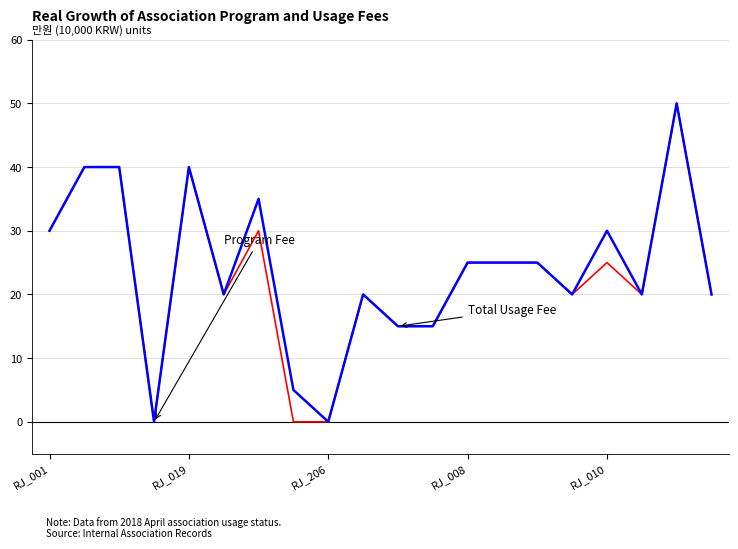

What is the greatest value displayed?

50